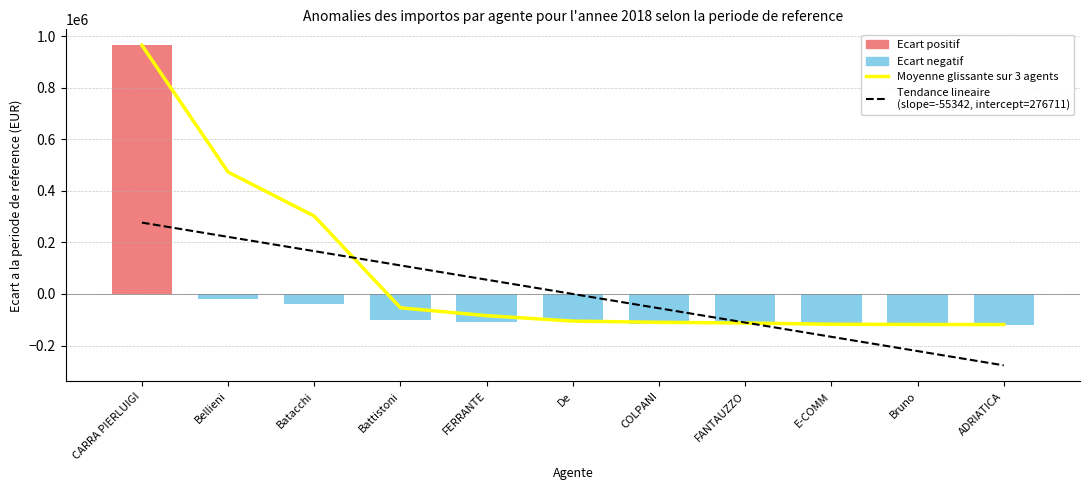

What is the greatest value displayed?

963853.0